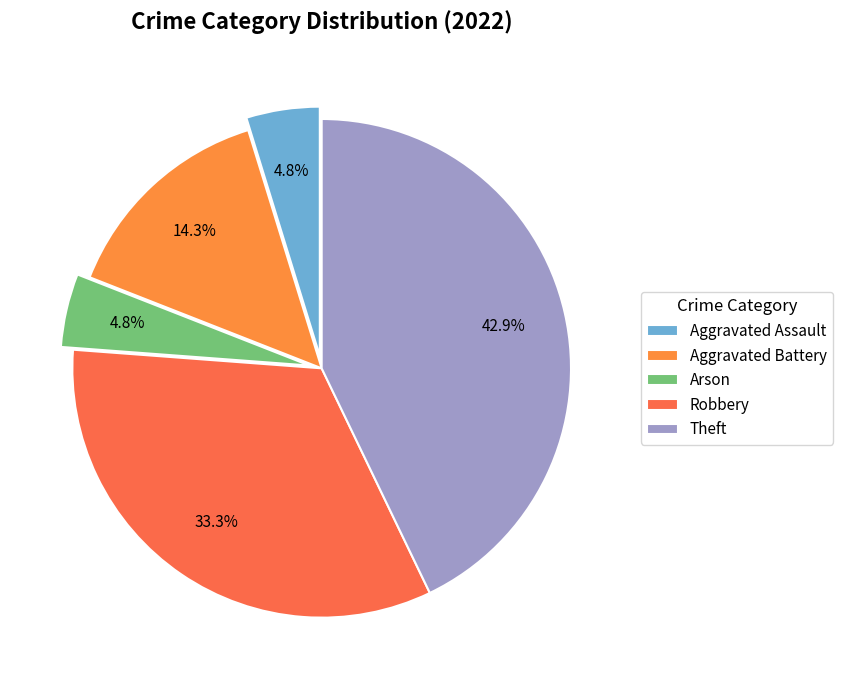

What is the change in value from Arson to Theft?

+8